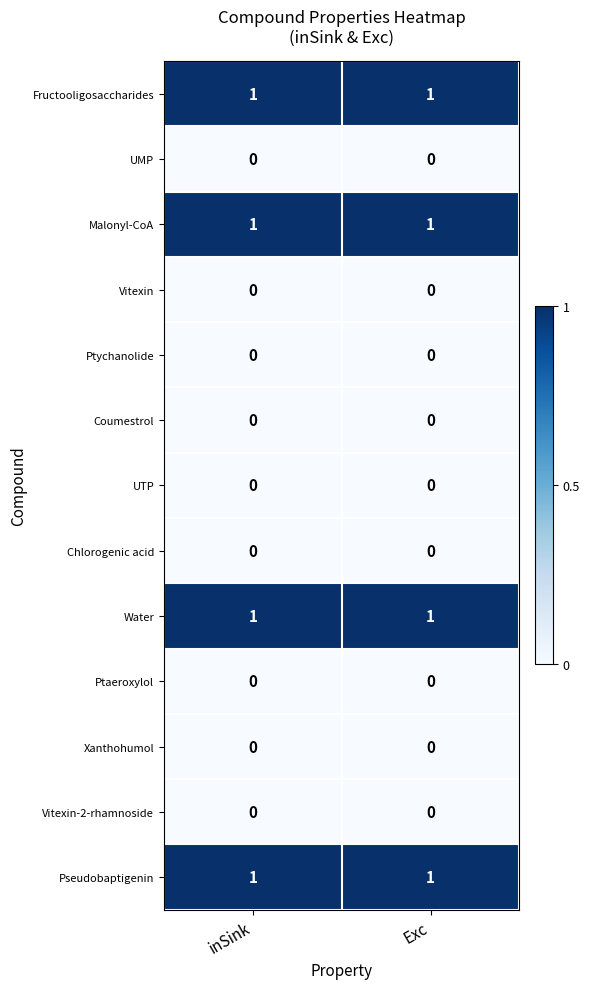

What is the total value across all series at Exc?

4